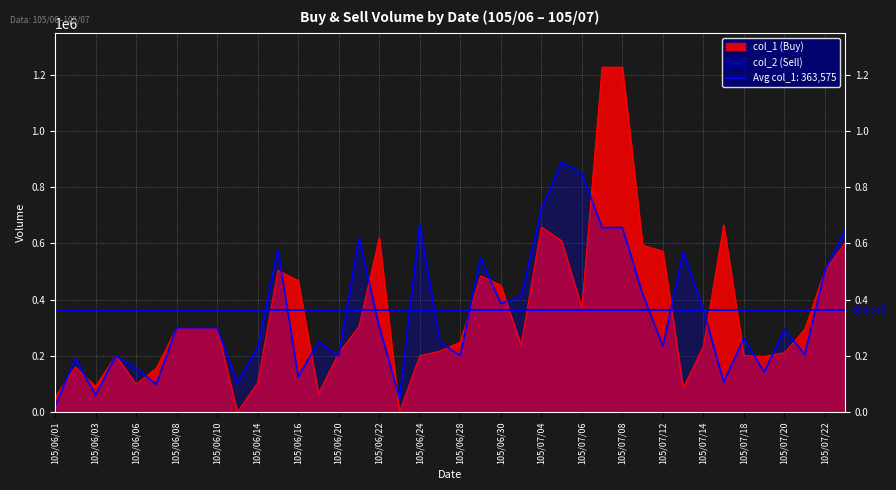

The value of col_2 (Sell) at 105/07/07 is 656000. True or false?

True